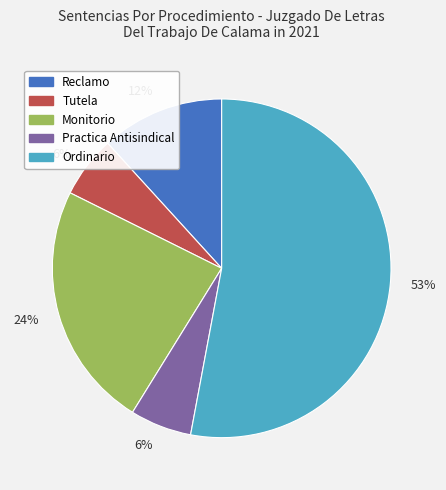

Does any single category account for the majority?

Yes